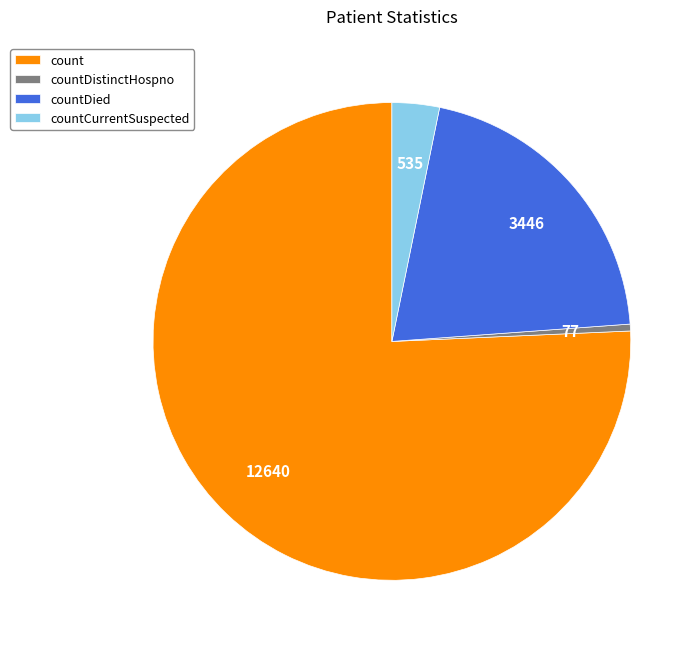

Combined, do count and countDied account for over 50%?

Yes